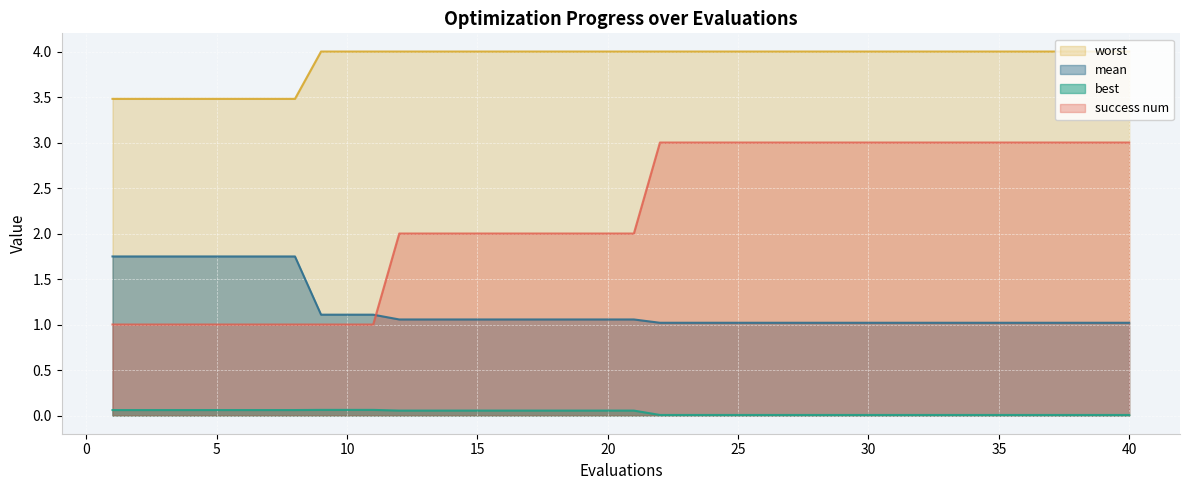

What is the difference between the highest and lowest values at 20?

3.9